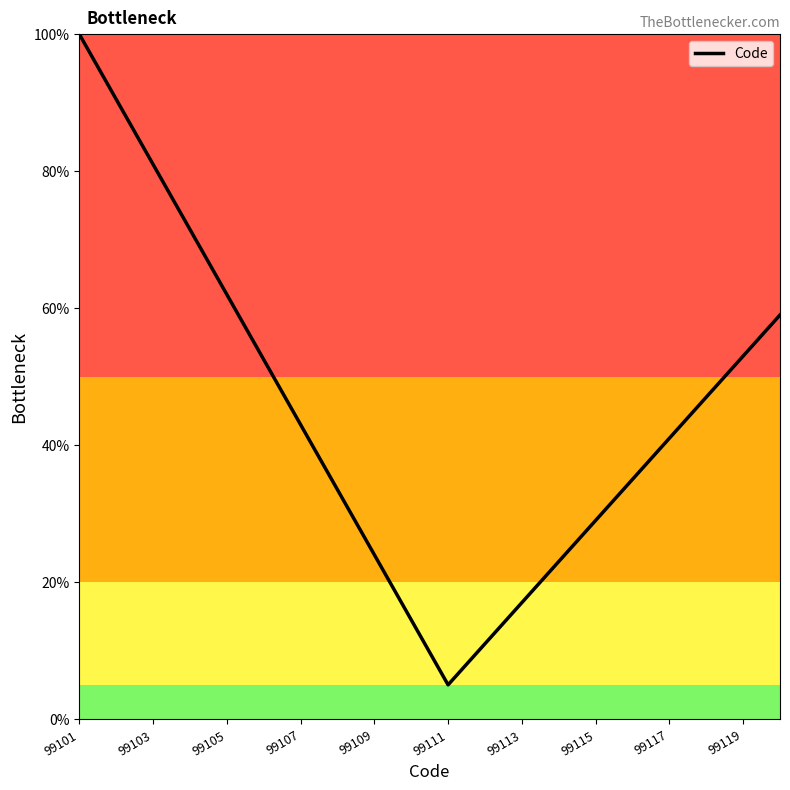

Reading left to right, list all the values displayed in this chart.

100.0	90.5	81.0	71.5	62.0	52.5	43.0	33.5	24.0	14.5	5.0	11.0	17.0	23.0	29.0	35.0	41.0	47.0	53.0	59.0